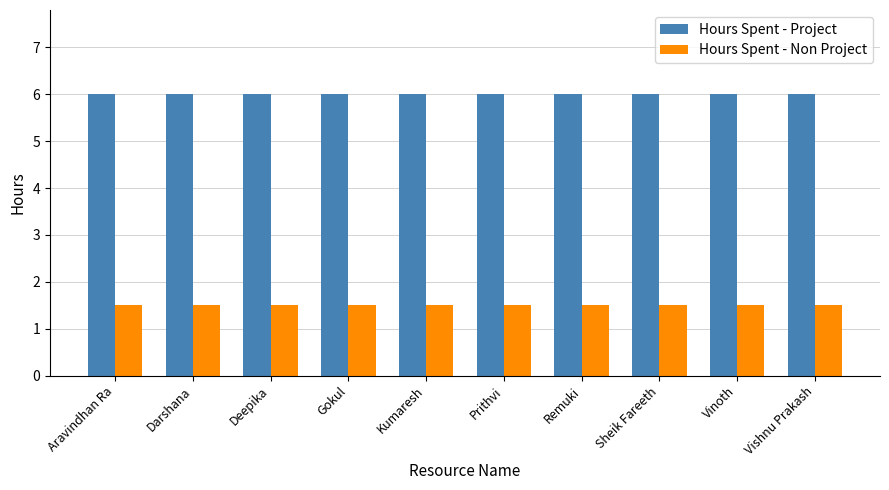

What position from the right is Aravindhan Ra?

10